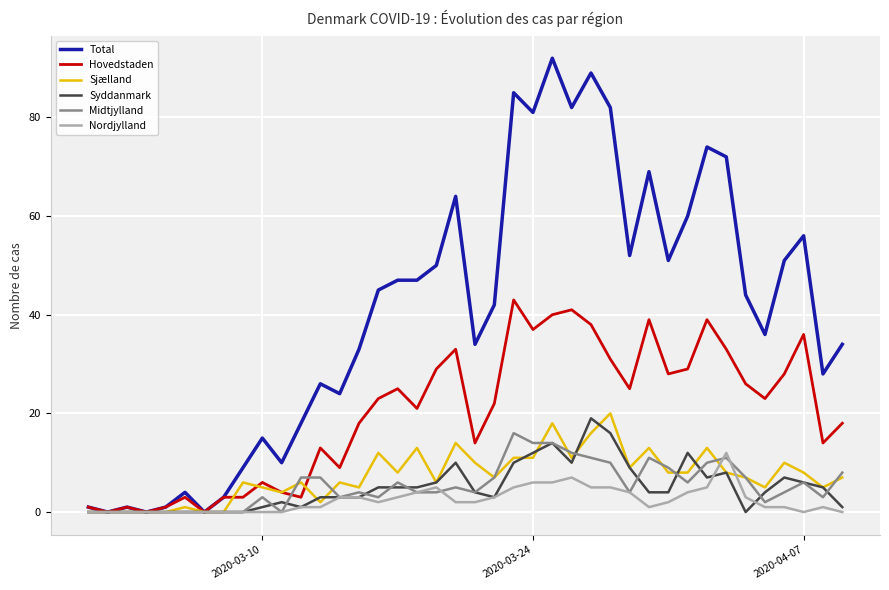

True or false: Nordjylland and Sjælland intersect in this chart.

True